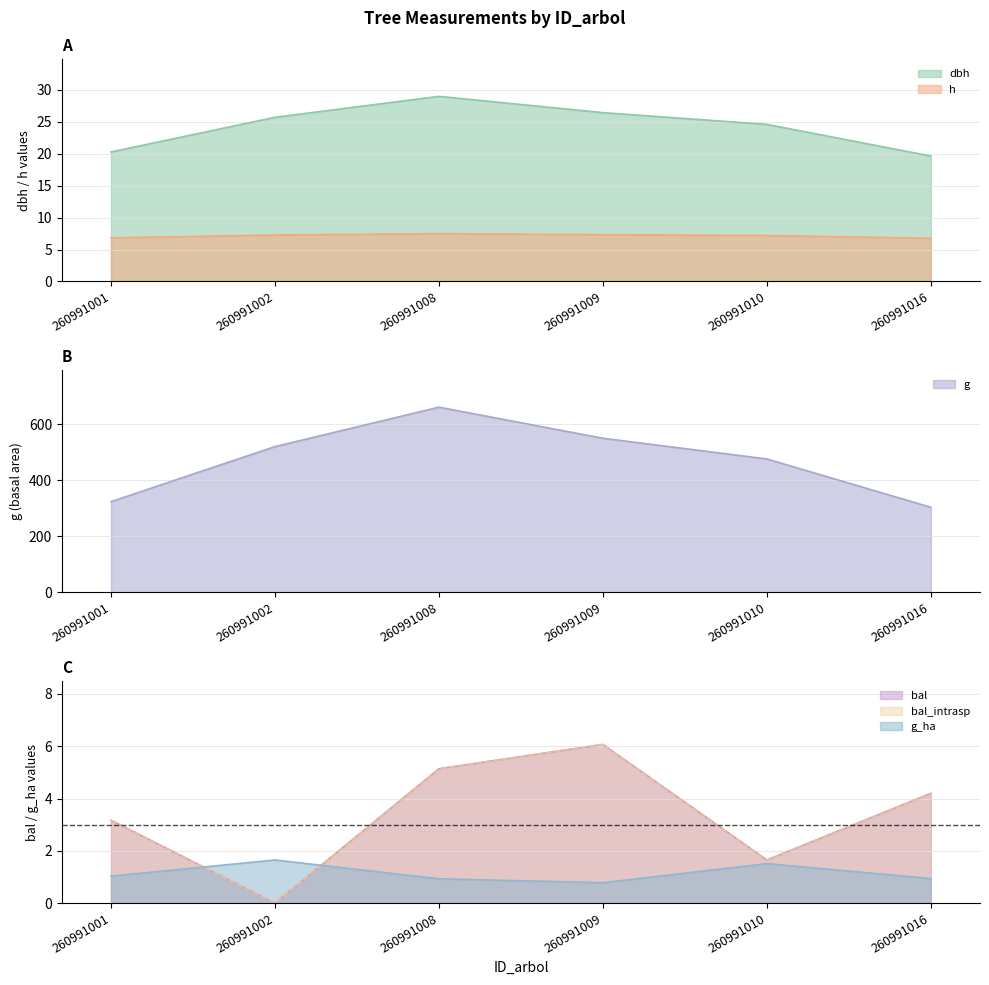

What is the difference between the maximum and second lowest values in the bal_intrasp series?

4.4